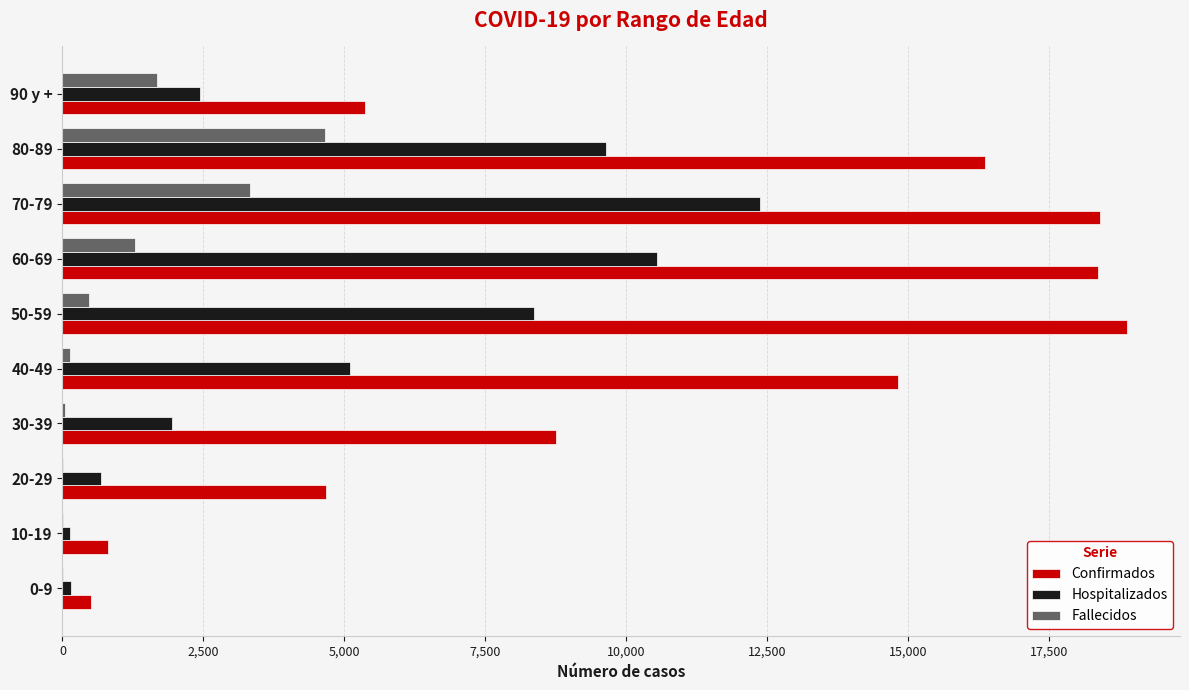

Which series has the largest total across all categories?

Confirmados